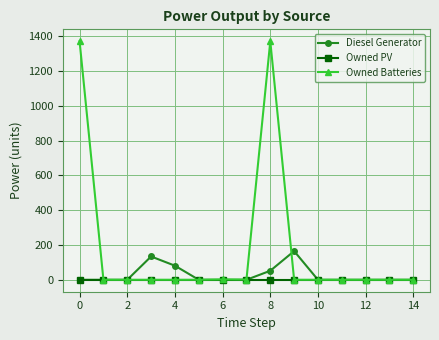

What is the maximum value for Diesel Generator?

165